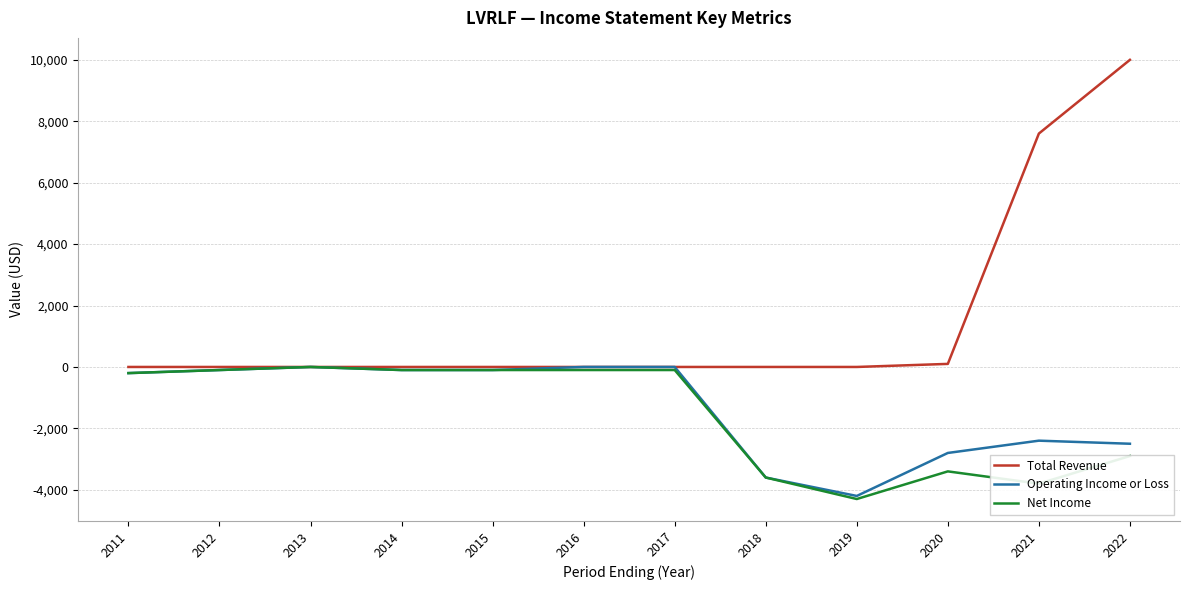

Between 2012 and 2021, which series saw the biggest shift?

Total Revenue